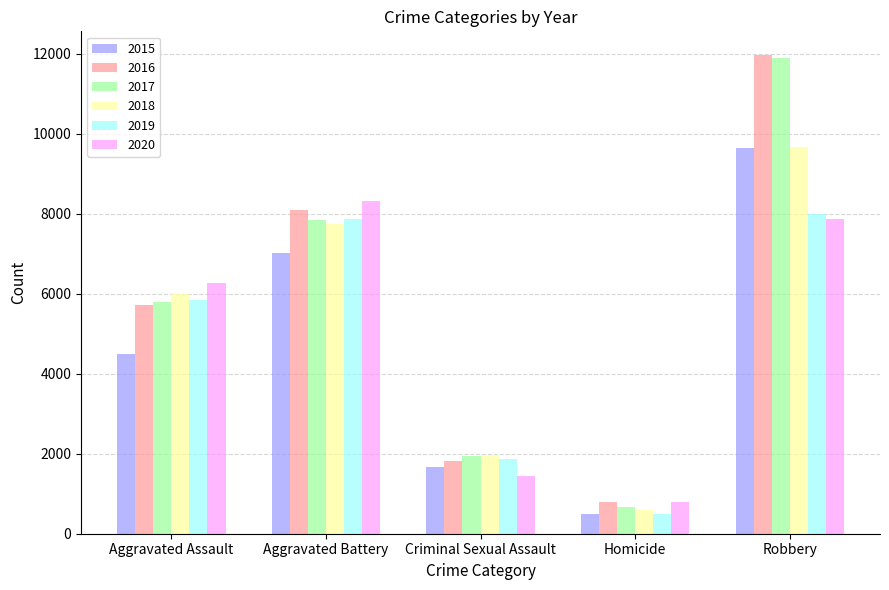

What is the greatest value displayed?

11960